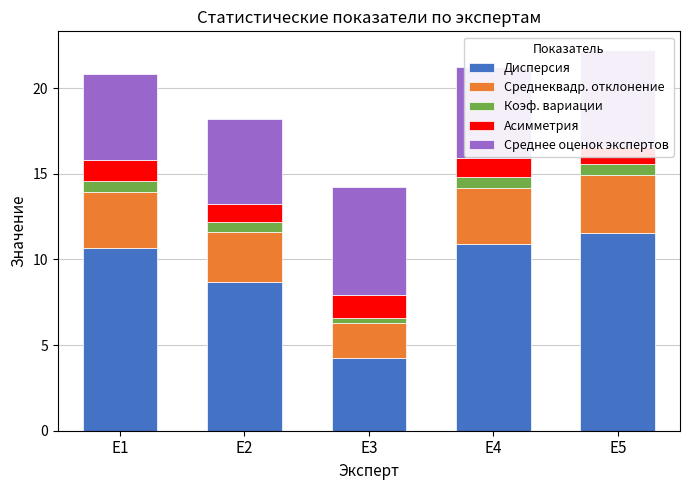

Which series changed the most between E1 and E3?

Дисперсия